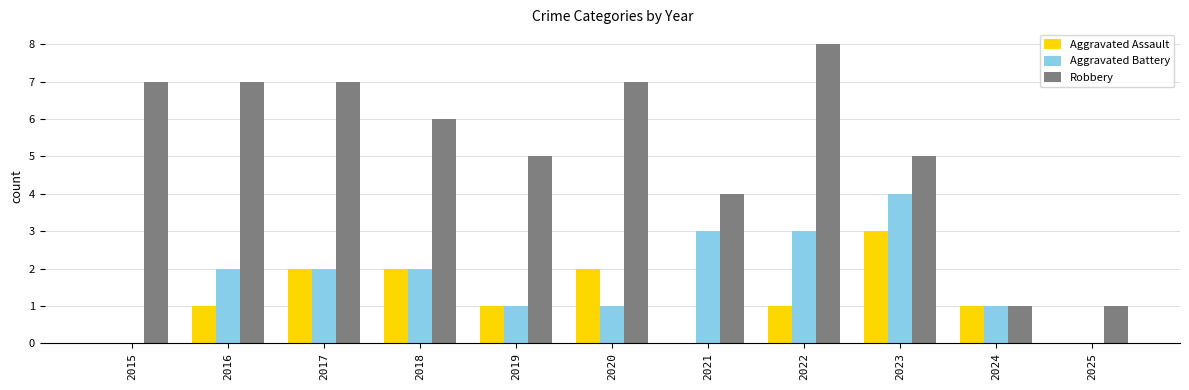

How many series are shown in this chart?

3